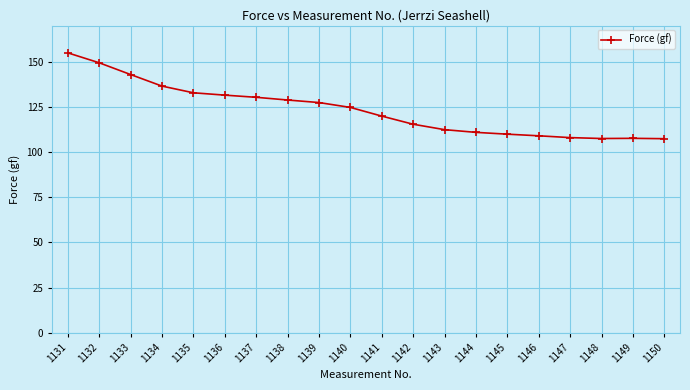

The value at 1145 is 109.9. True or false?

True